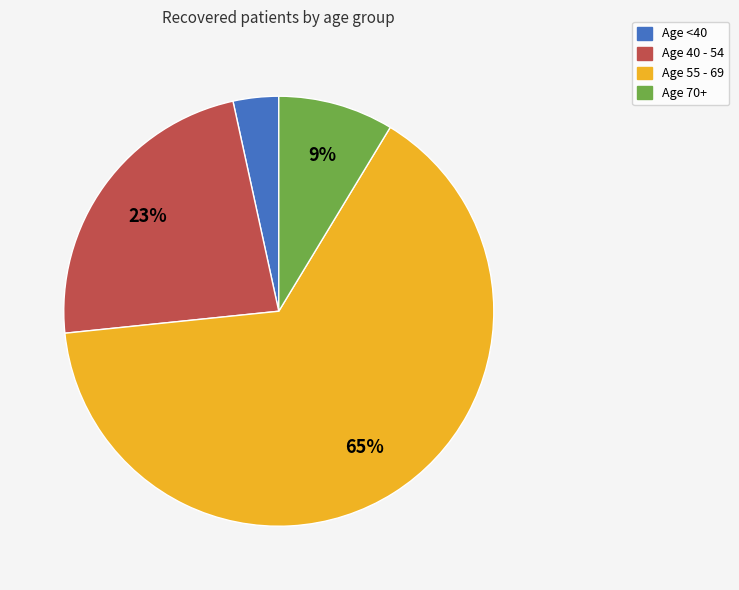

Does any single category account for the majority?

Yes